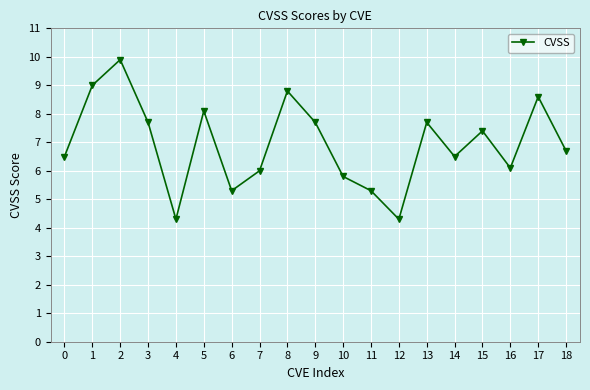

What is the value of the 12th point from the left?

5.3